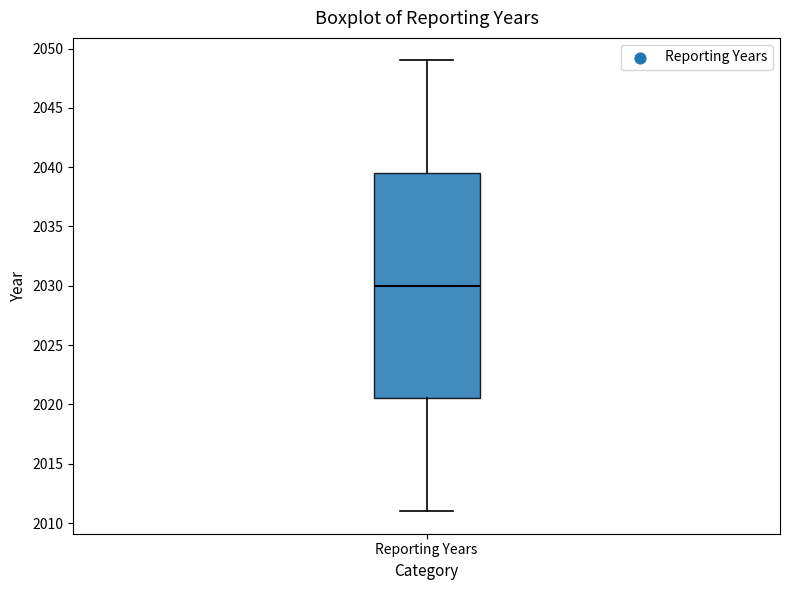

Read this box plot against the y-axis: the position of the median line, the range covered by the box, and the ends of both whiskers. The values are not printed on the chart, so give them approximately, as read against the axis.

median 2030.0, box 2020.5 to 2039.5, whiskers 2011.0 to 2049.0